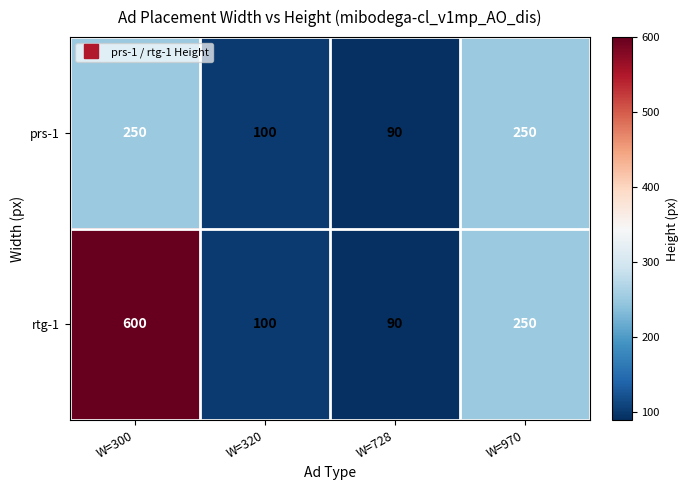

Which label corresponds to the smallest value in the chart?

W=728